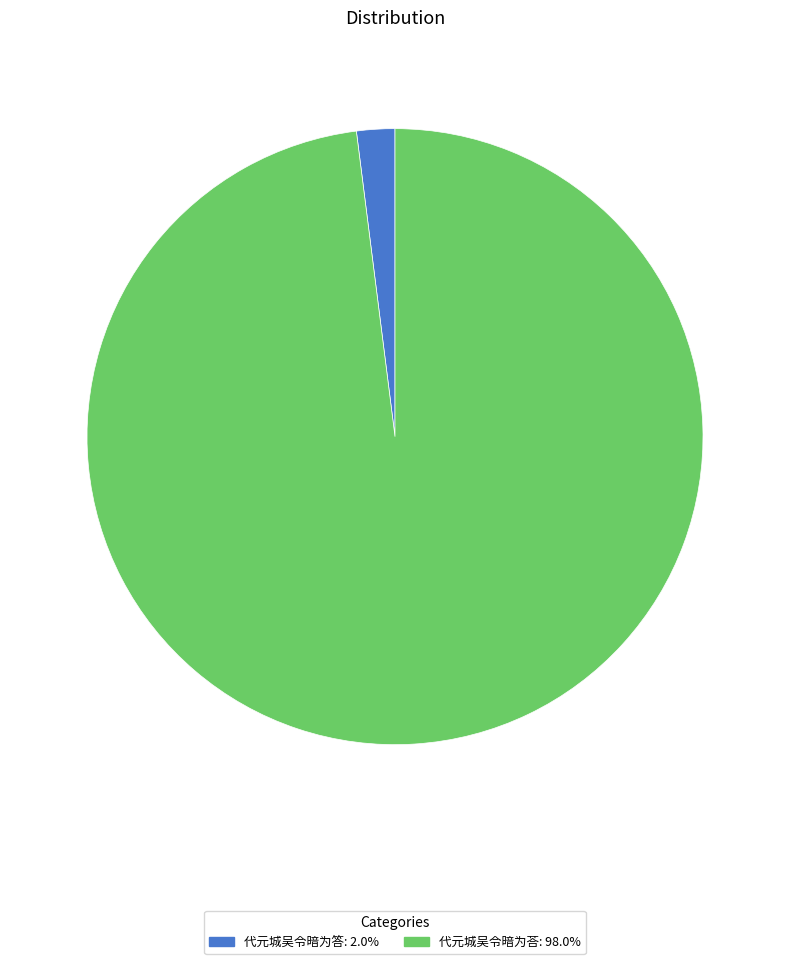

Do 代元城吴令暗为荅: 98.0% and 代元城吴令暗为答: 2.0% together represent more than half of the pie?

Yes